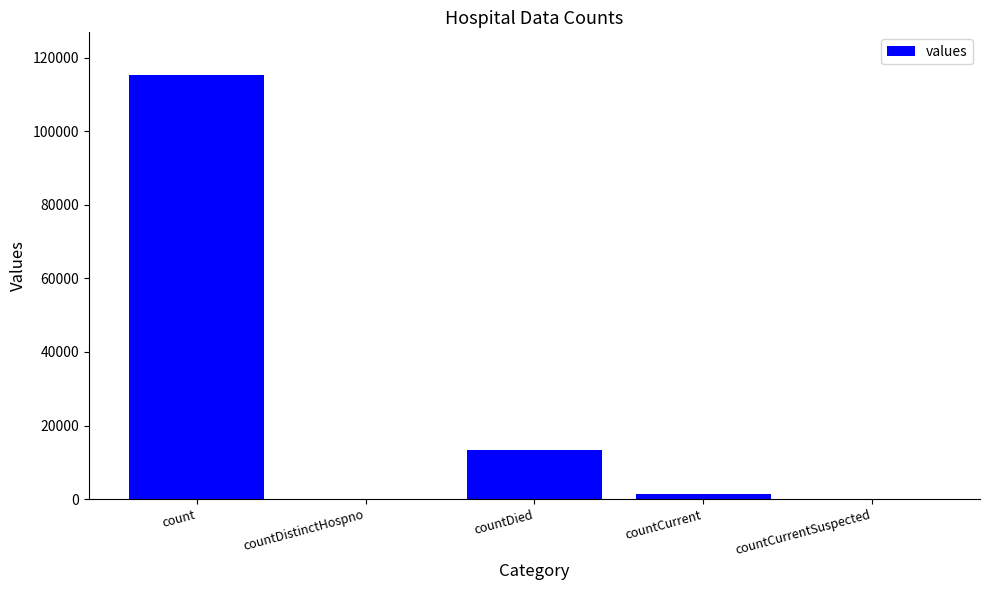

Between countCurrentSuspected and count, which is larger?

count